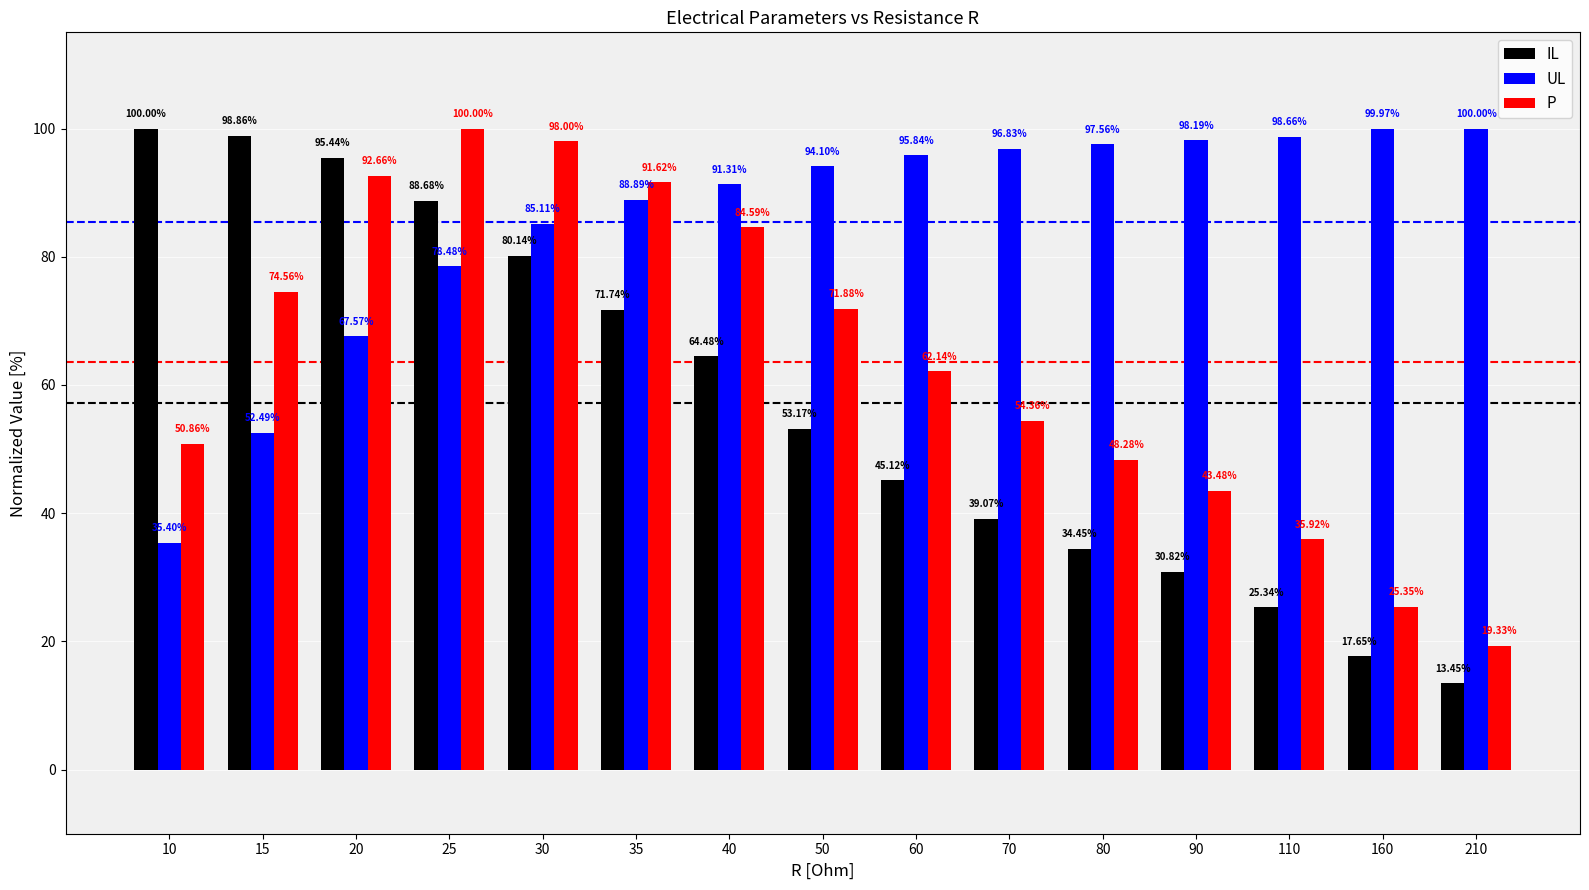

Which series has the largest total across all categories?

UL